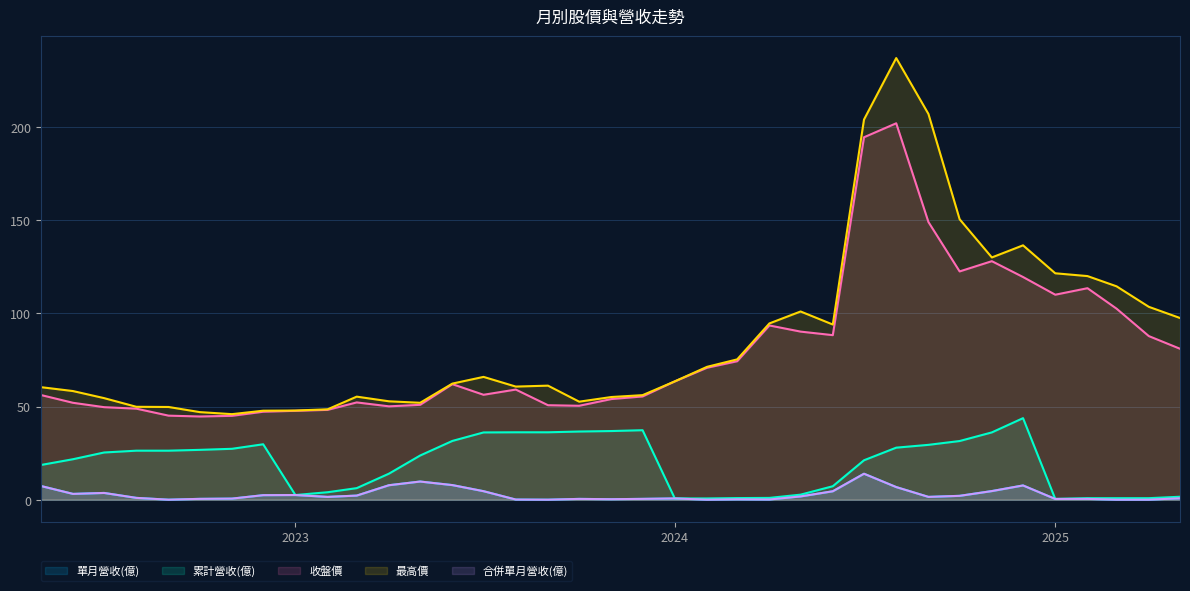

True or false: 單月營收(億) has a value of 0.0 at 2025-03.

False